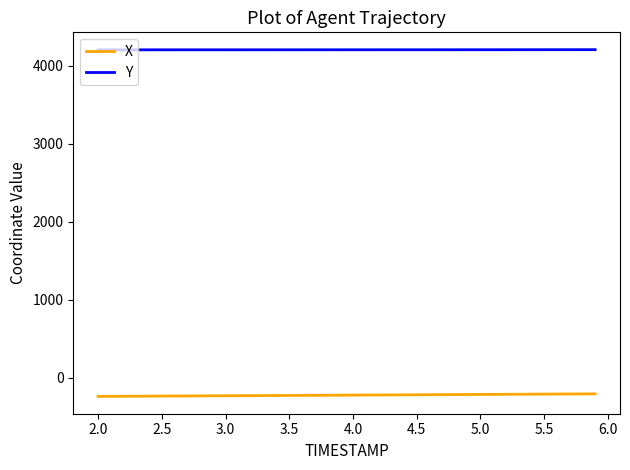

What is the minimum value shown in the chart?

-239.7